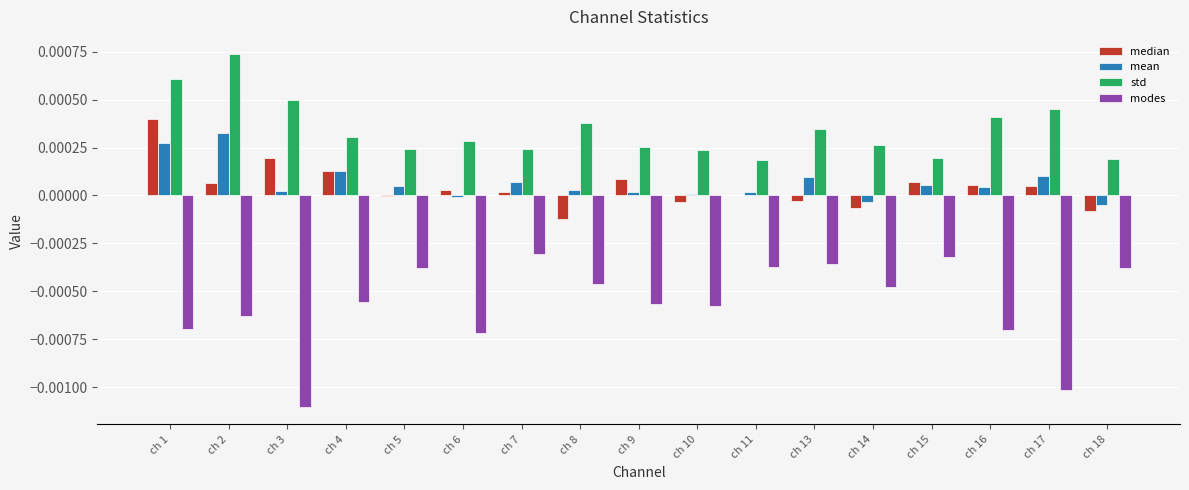

The median series shows 0.0 at ch 15. True or false?

True